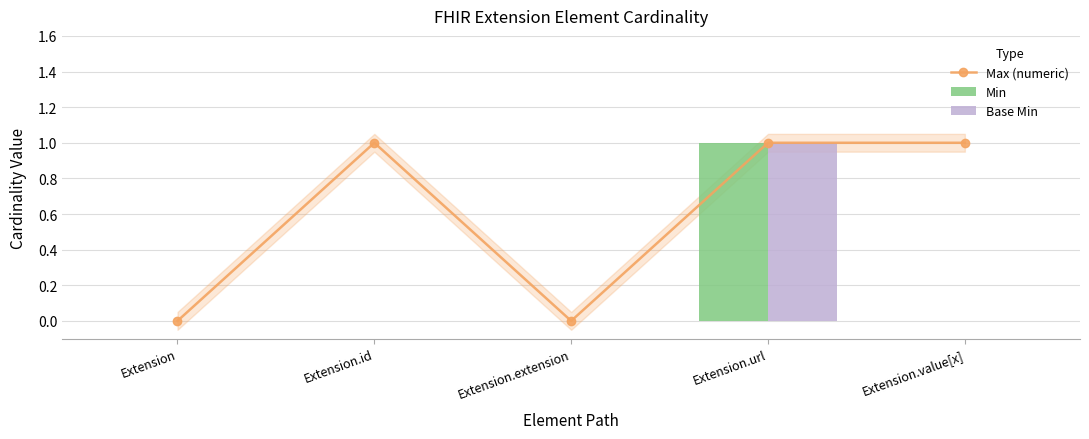

What is the label of the 3rd bar from the left?

Extension.extension